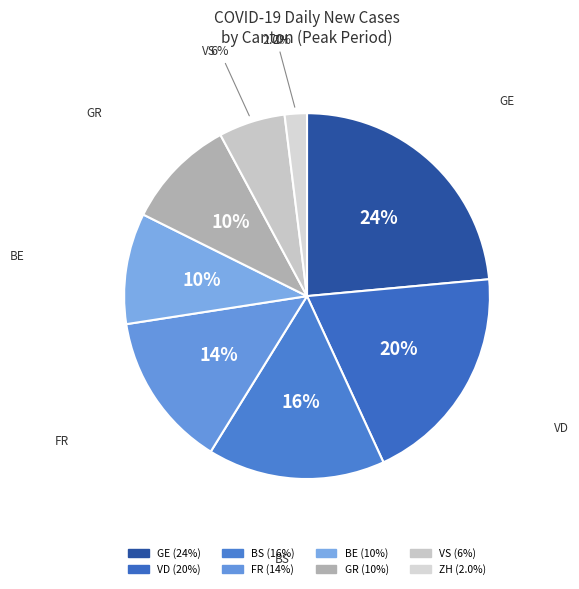

To the nearest percent, what is the difference between the largest and smallest slice percentages?

22%